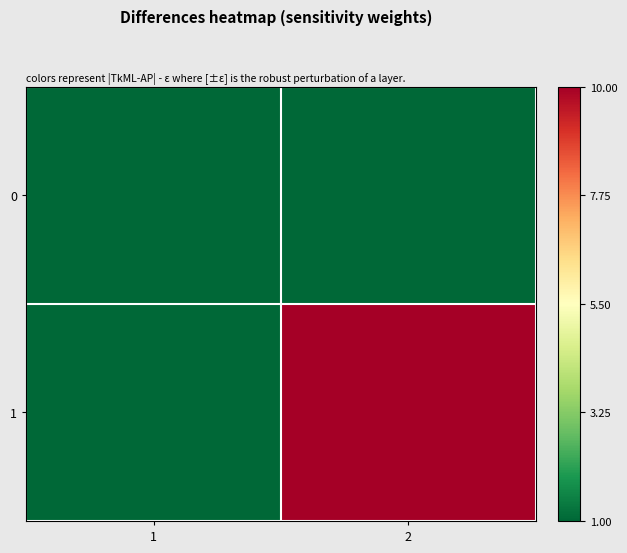

What is the difference between the highest and lowest values at 1?

1